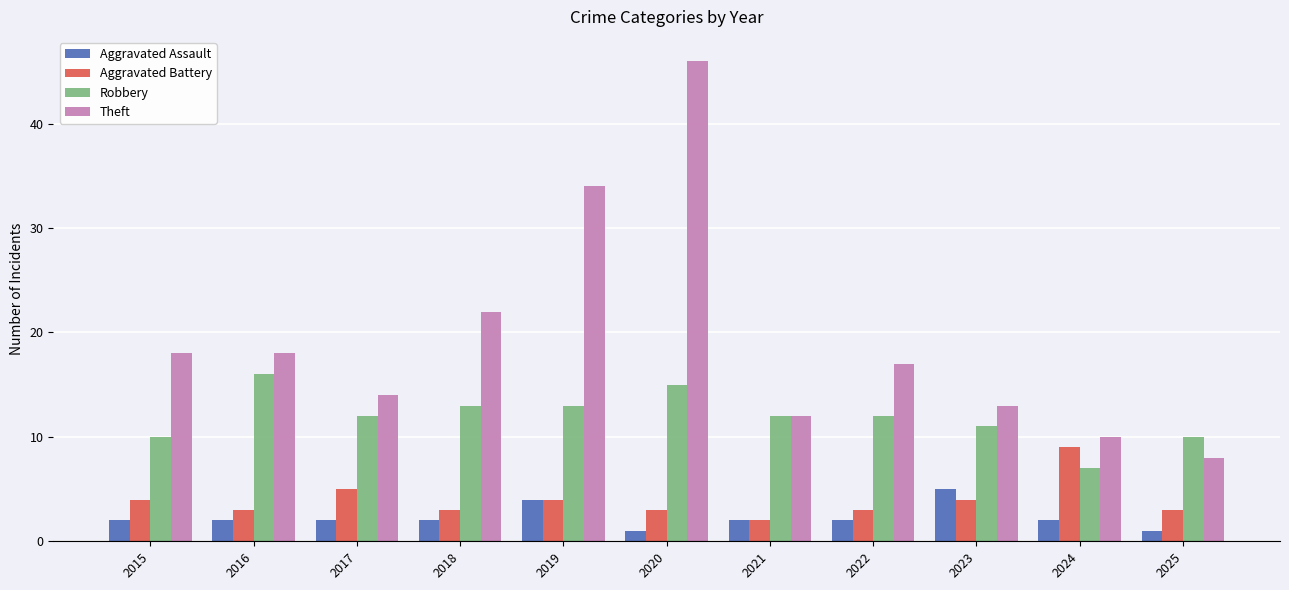

What is the greatest value displayed?

46